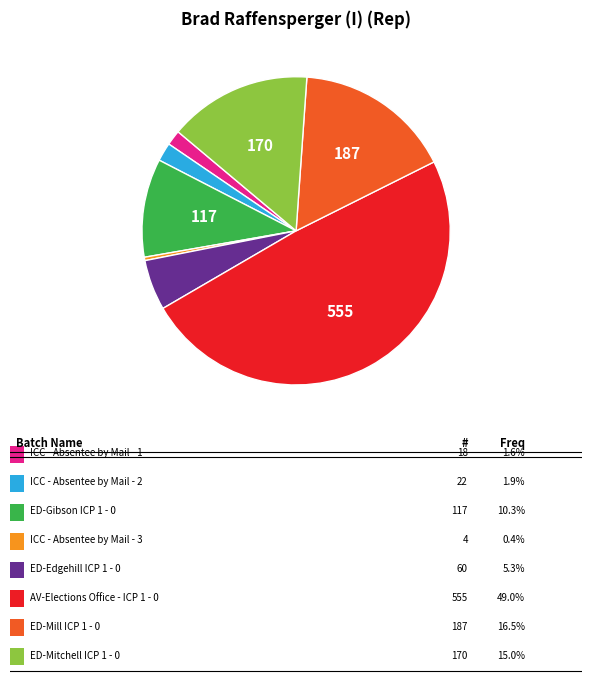

Does any single category account for the majority?

No